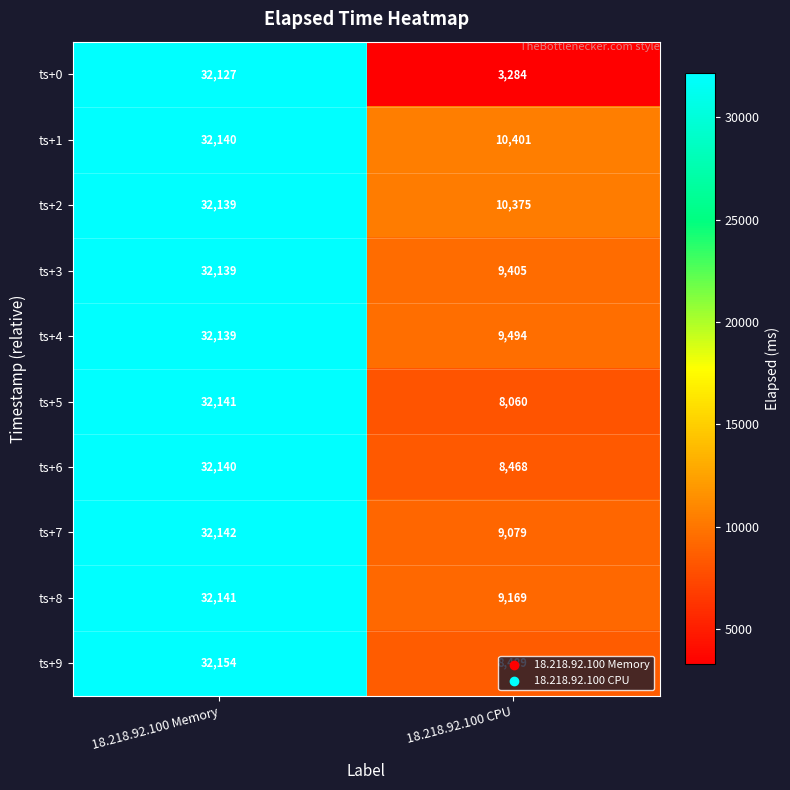

Which category has the lowest value across all series?

18.218.92.100 CPU